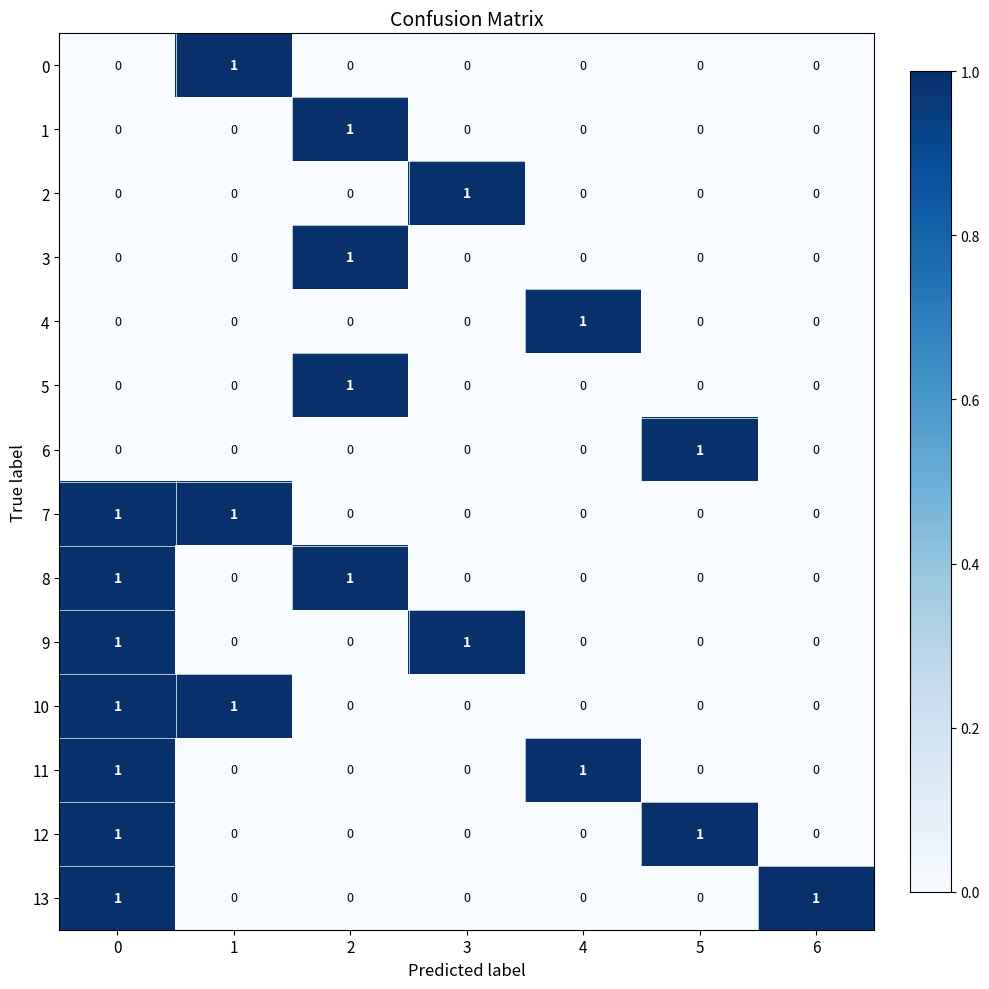

Which category has the highest value in the 2 series?

3